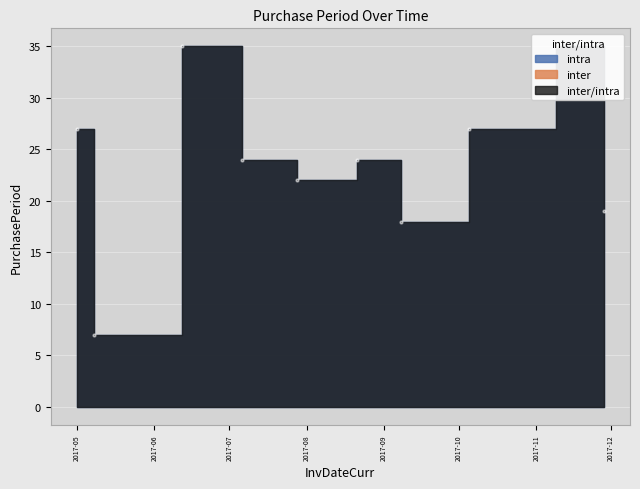

What is the change in value from 2017-06-12 to 2017-07-06?

-11